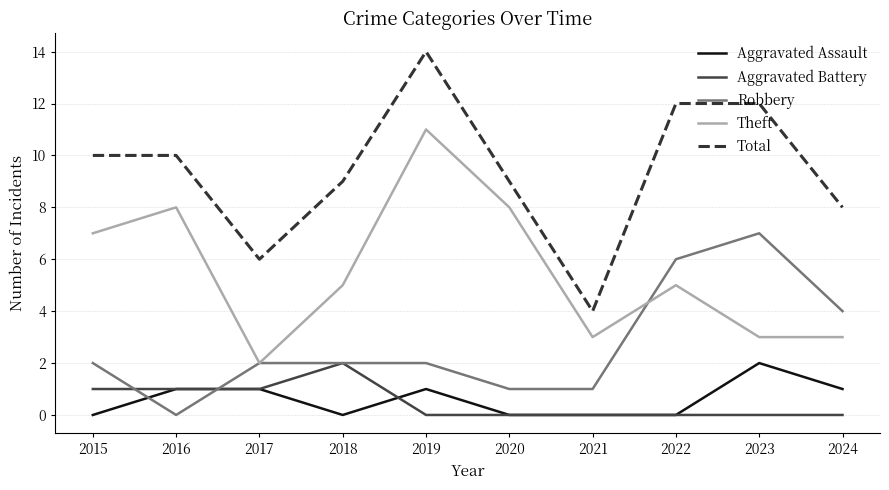

Reading right to left, list all the values displayed in this chart.

Aggravated Assault: 2024=1	2023=2	2022=0	2021=0	2020=0	2019=1	2018=0	2017=1	2016=1	2015=0
Aggravated Battery: 2024=0	2023=0	2022=0	2021=0	2020=0	2019=0	2018=2	2017=1	2016=1	2015=1
Robbery: 2024=4	2023=7	2022=6	2021=1	2020=1	2019=2	2018=2	2017=2	2016=0	2015=2
Theft: 2024=3	2023=3	2022=5	2021=3	2020=8	2019=11	2018=5	2017=2	2016=8	2015=7
Total: 2024=8	2023=12	2022=12	2021=4	2020=9	2019=14	2018=9	2017=6	2016=10	2015=10